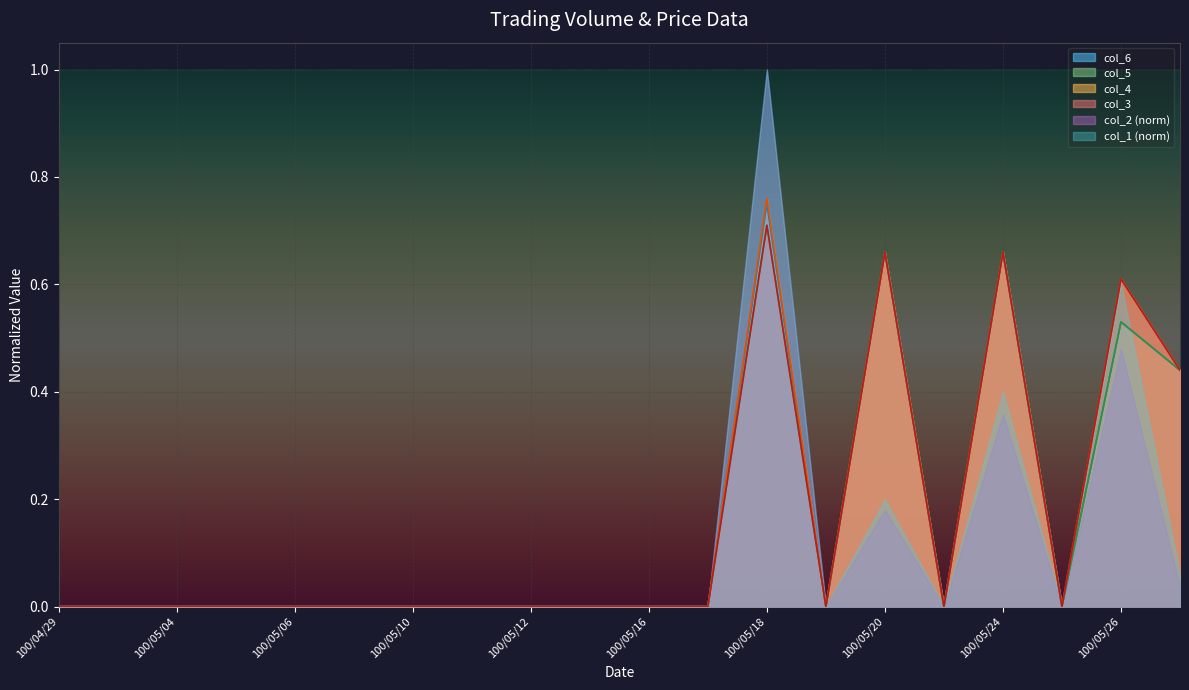

What is the label of the 20th point from the right?

100/04/29